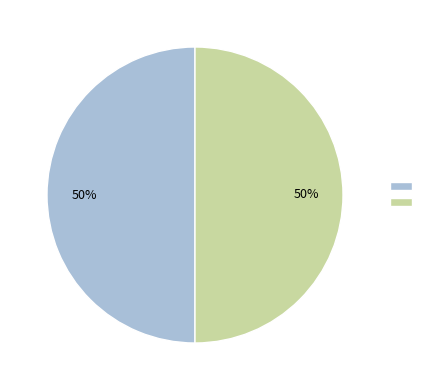

To the nearest percent, what is the average slice percentage?

50%